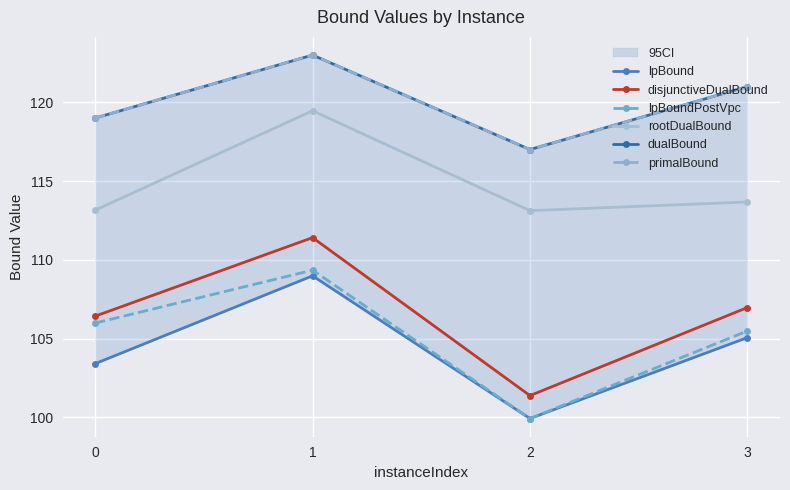

Rank the series at 3 from lowest to highest value.

lpBound, lpBoundPostVpc, disjunctiveDualBound, rootDualBound, dualBound, primalBound